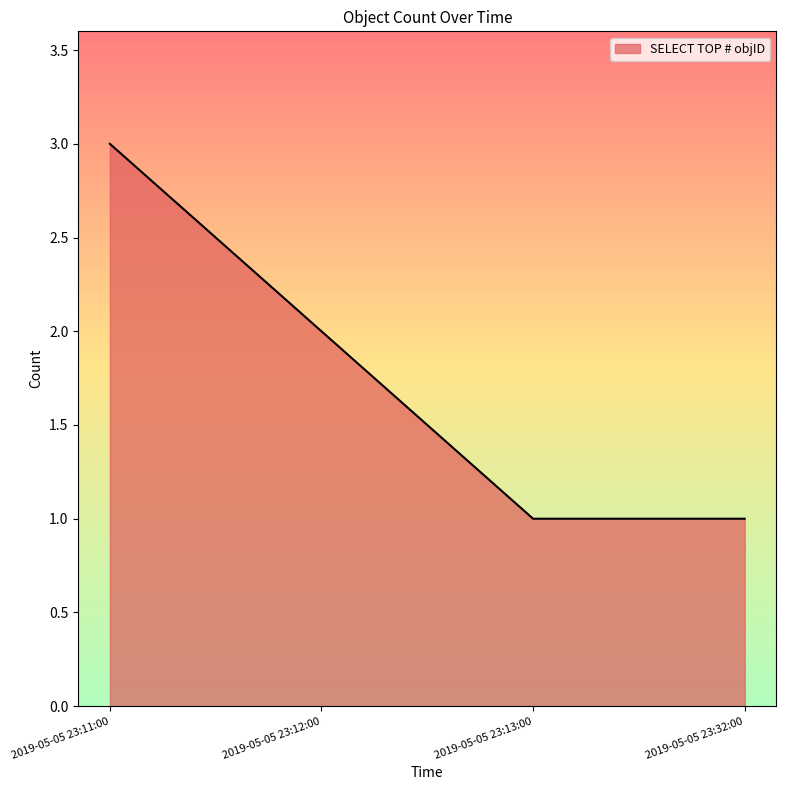

True or false: the data has more than 1 interior local peaks.

False